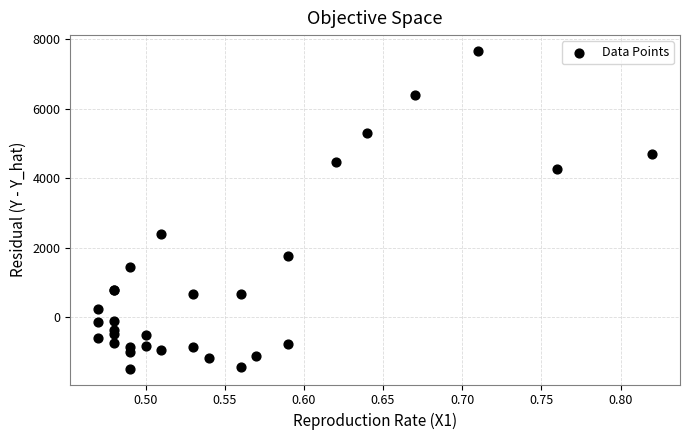

What Y value in the scatter plot is closest to 3088?

2404.9